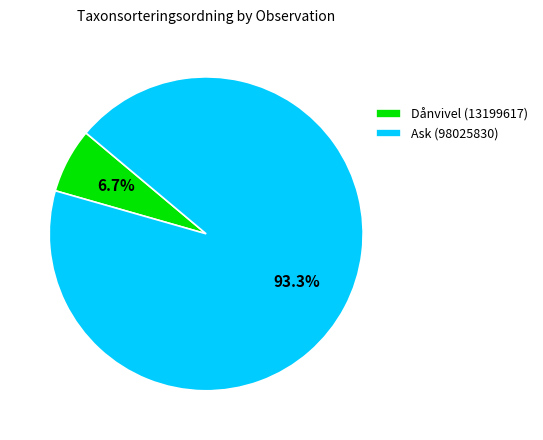

What is the smallest slice in the pie chart?

Dånvivel (13199617)